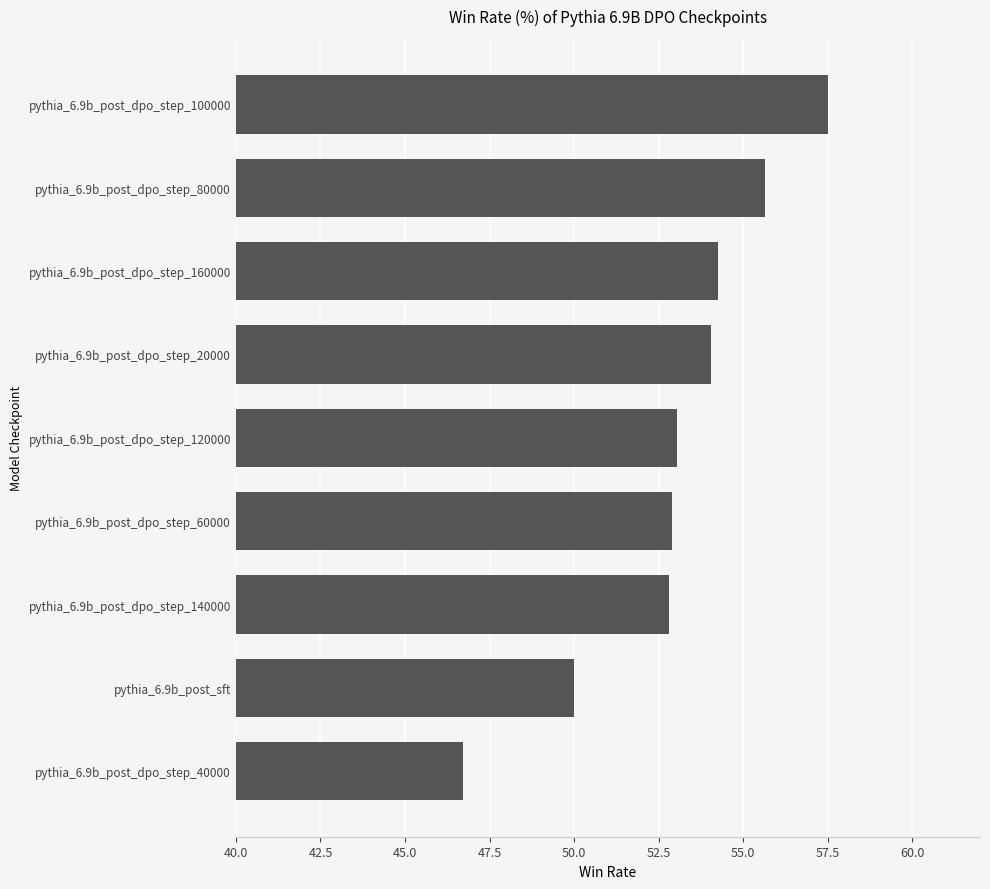

What is the difference between the maximum and minimum values?

10.8